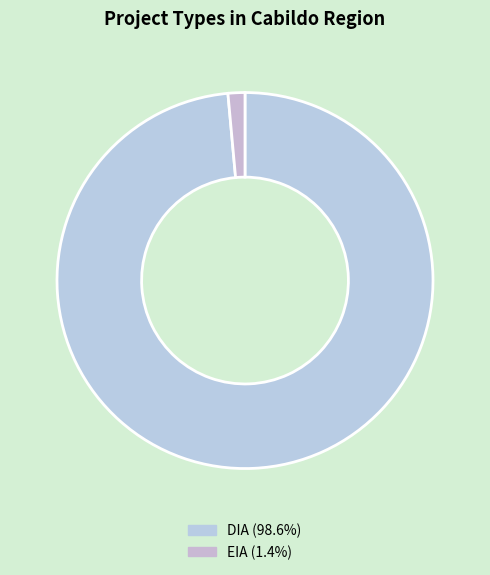

How many slices are in this pie chart?

2